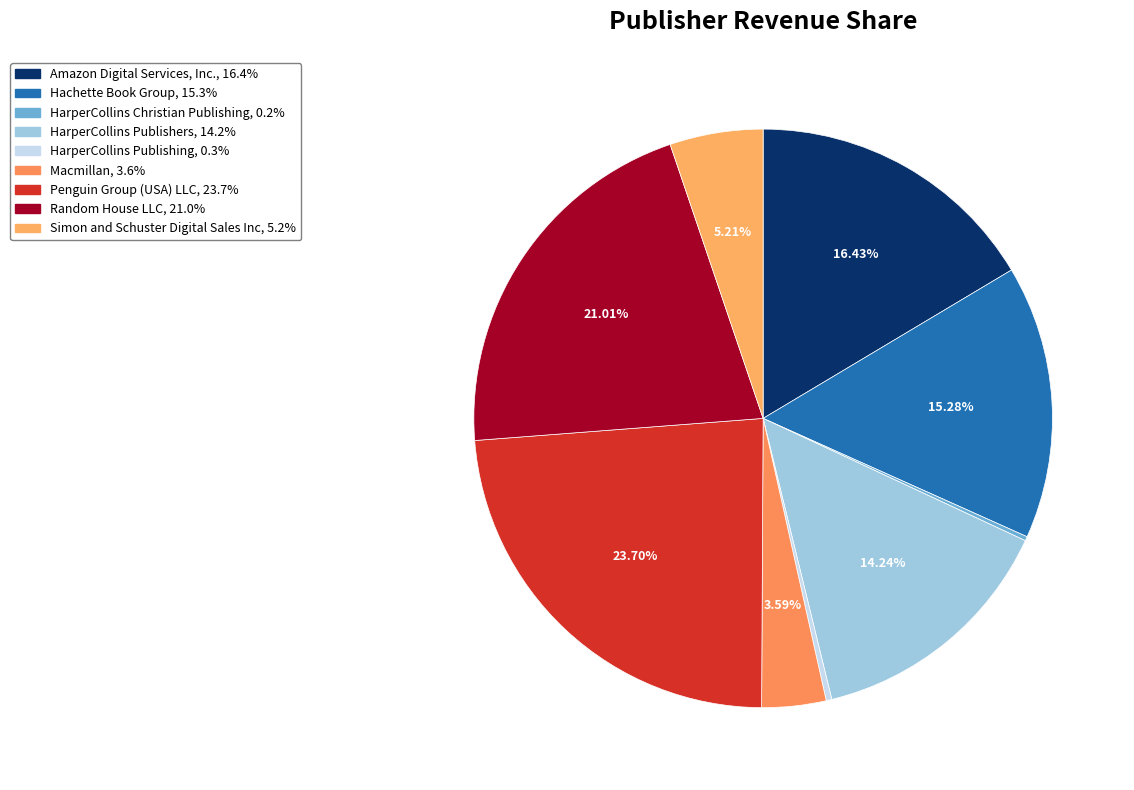

To the nearest percent, what is the difference between the Macmillan and HarperCollins Christian Publishing slice percentages?

3%